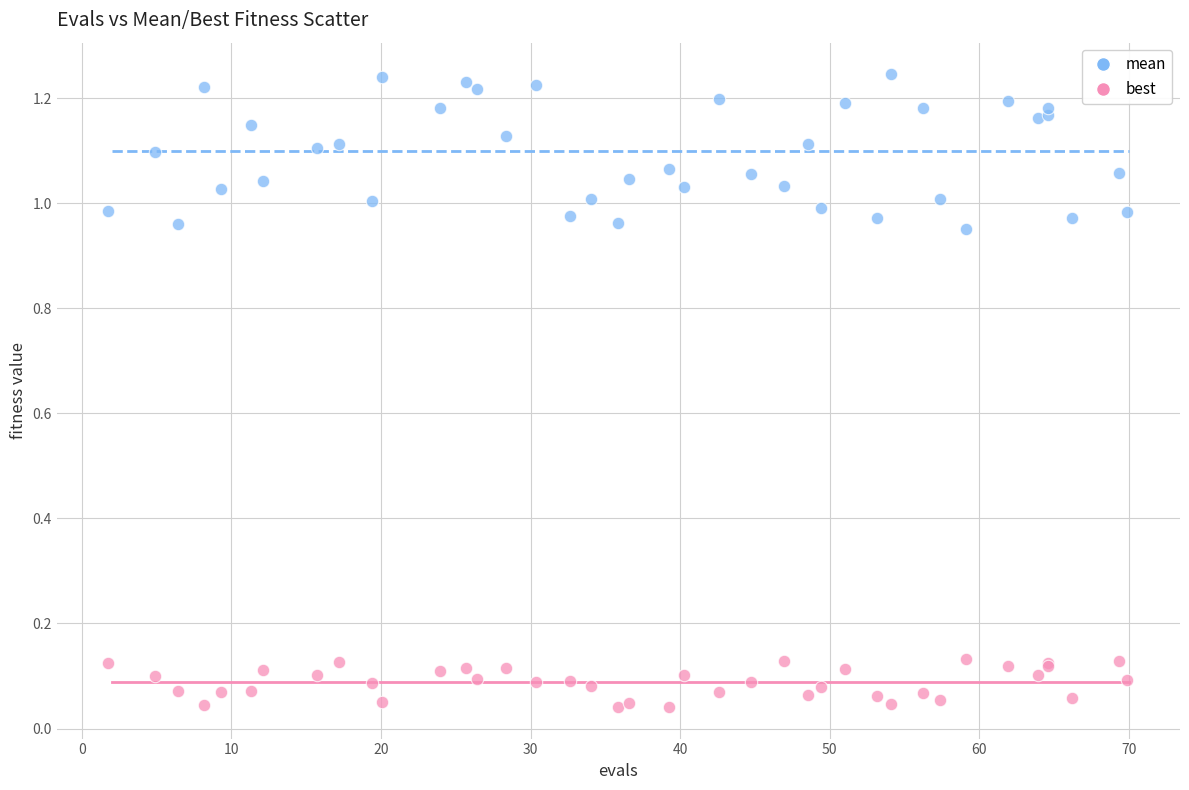

Which series reaches the minimum Y coordinate?

best